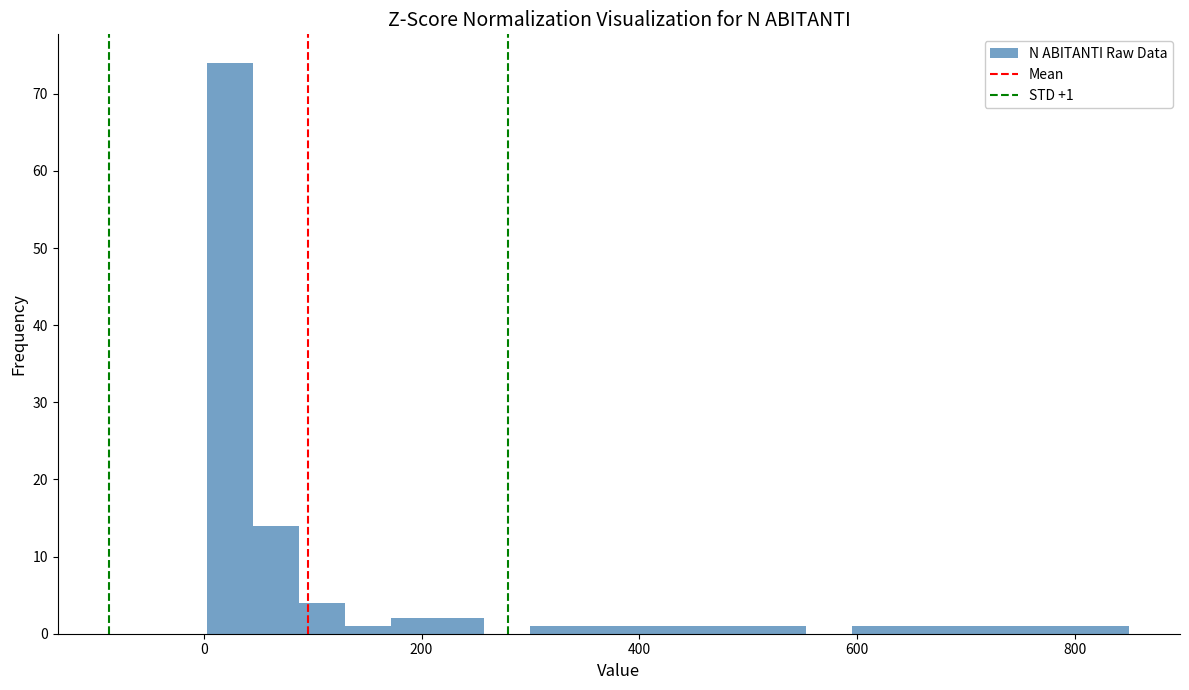

Read against the x-axis, roughly where is the centre of the tallest bar?

20